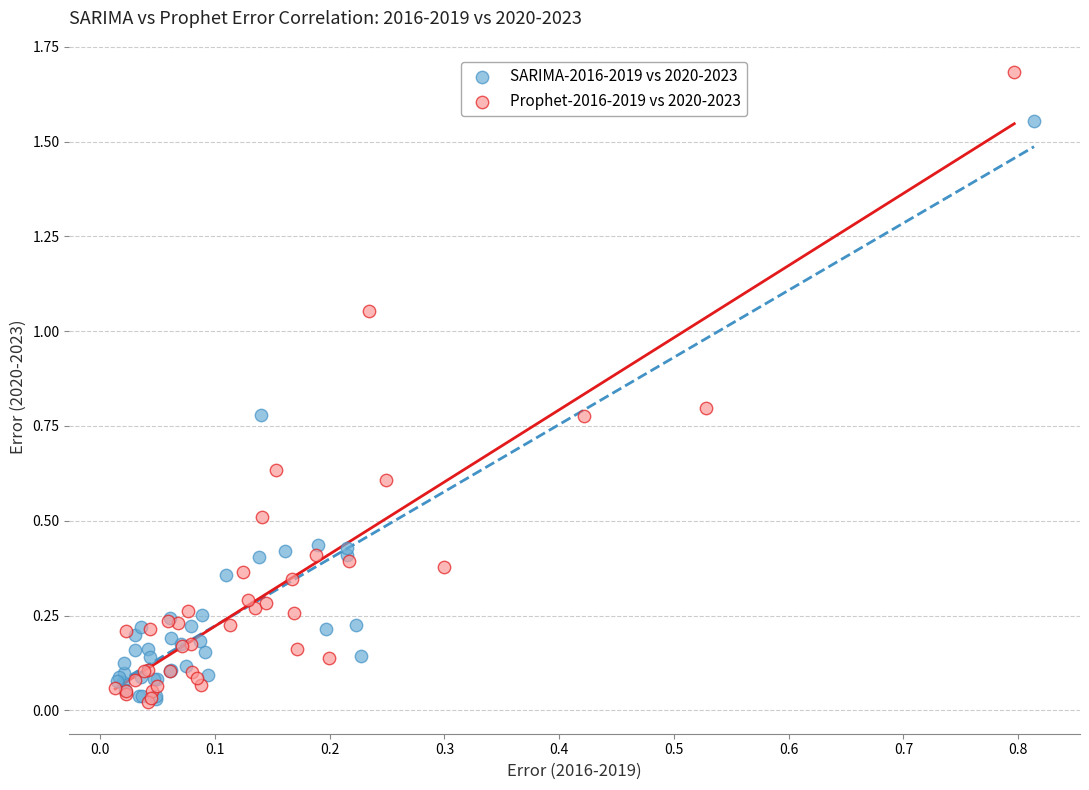

Which series reaches the maximum Y coordinate?

Prophet-2016-2019 vs 2020-2023